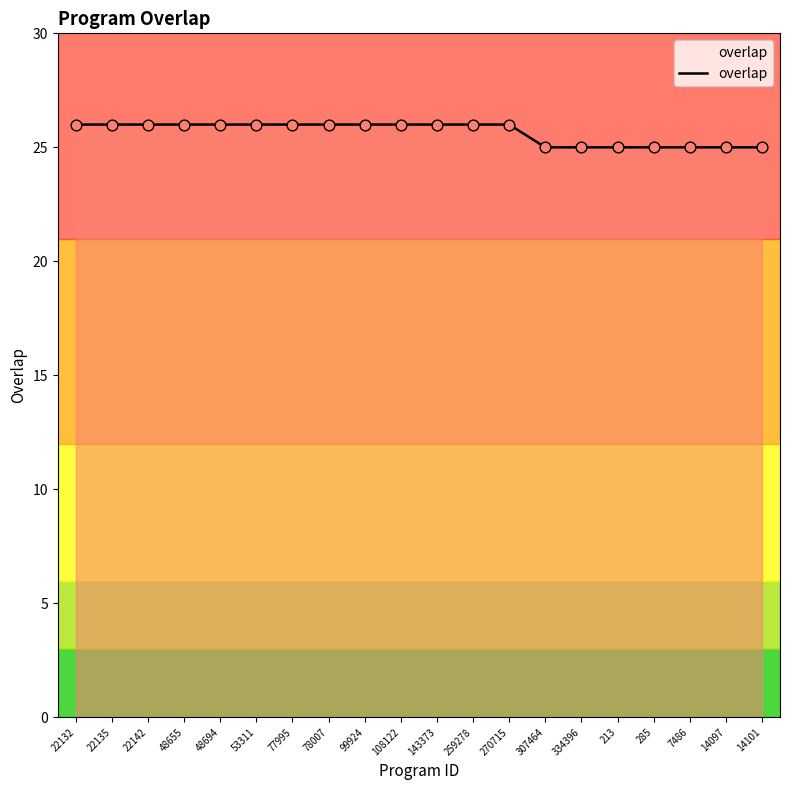

Approximately how many times larger is the value at 22135 compared to 77995?

1.0